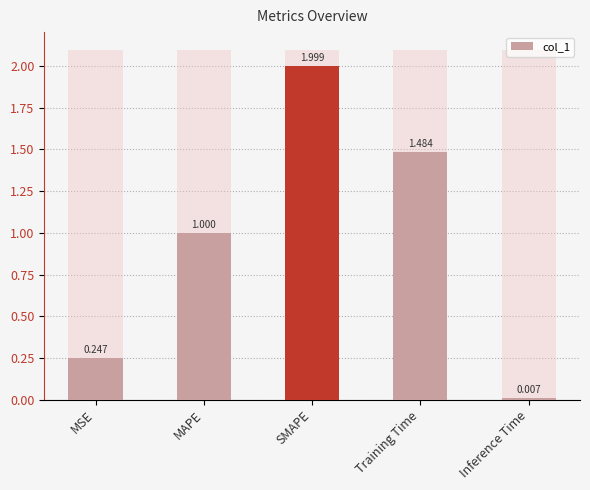

What is the difference between the maximum and minimum values?

2.0